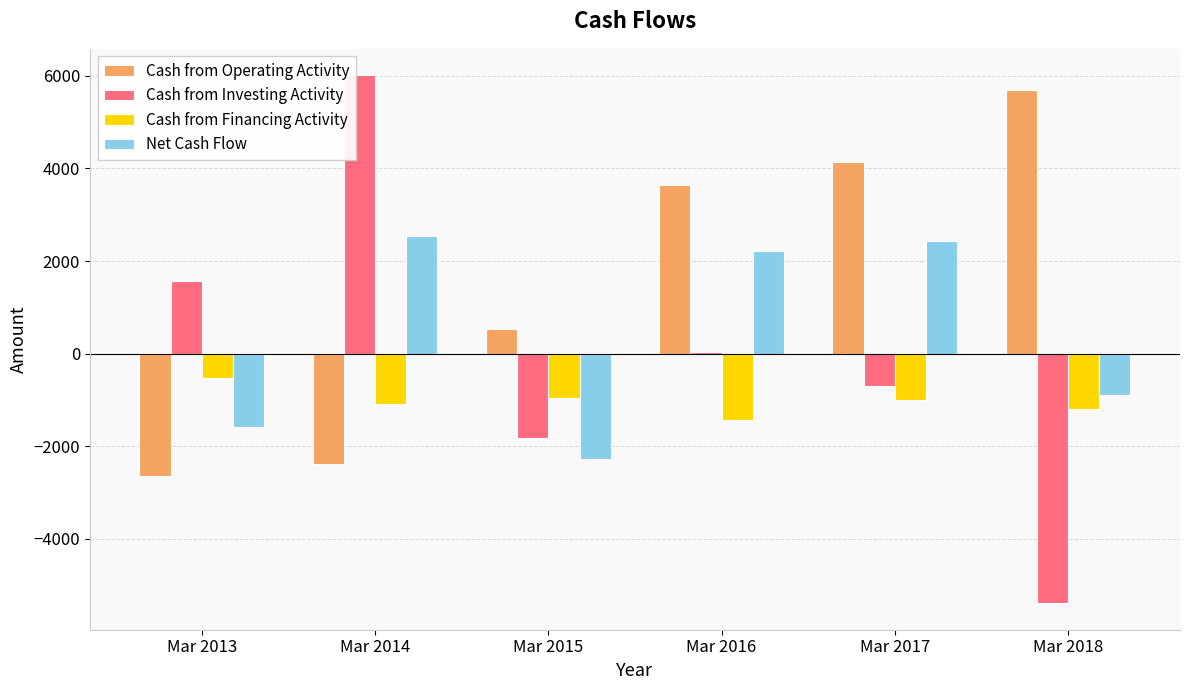

At which label does Cash from Operating Activity reach its peak?

Mar 2018